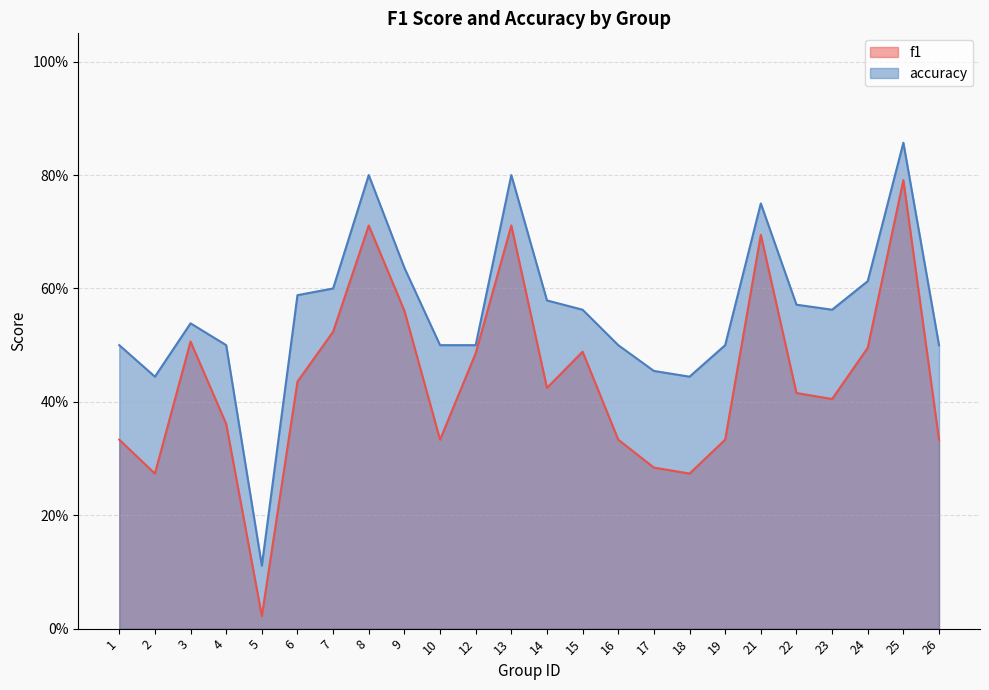

Which series changed the most between 5 and 8?

accuracy